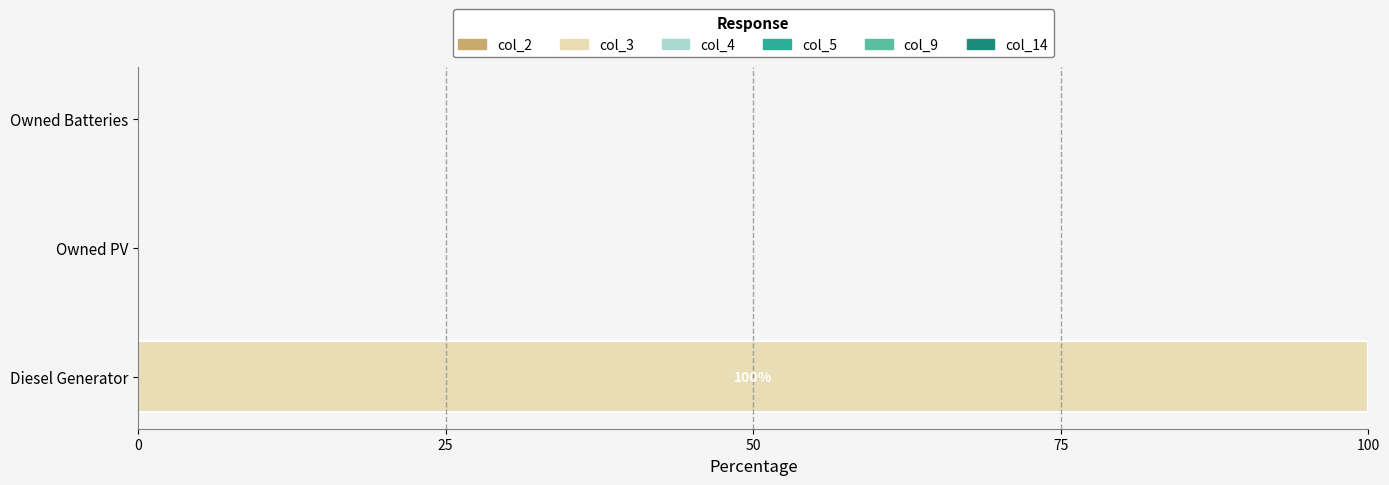

What is the maximum value shown in the chart?

100